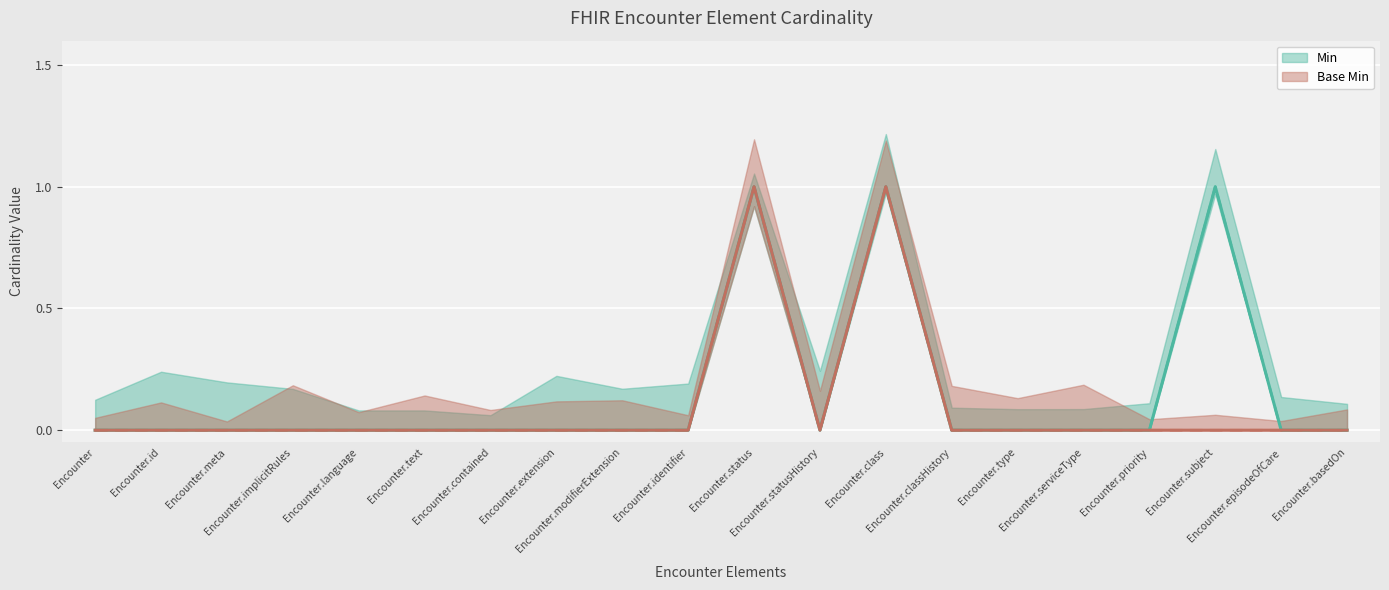

Reading left to right, what are all the values shown in this chart?

Min: Encounter=0	Encounter.id=0	Encounter.meta=0	Encounter.implicitRules=0	Encounter.language=0	Encounter.text=0	Encounter.contained=0	Encounter.extension=0	Encounter.modifierExtension=0	Encounter.identifier=0	Encounter.status=1	Encounter.statusHistory=0	Encounter.class=1	Encounter.classHistory=0	Encounter.type=0	Encounter.serviceType=0	Encounter.priority=0	Encounter.subject=1	Encounter.episodeOfCare=0	Encounter.basedOn=0
Base Min: Encounter=0	Encounter.id=0	Encounter.meta=0	Encounter.implicitRules=0	Encounter.language=0	Encounter.text=0	Encounter.contained=0	Encounter.extension=0	Encounter.modifierExtension=0	Encounter.identifier=0	Encounter.status=1	Encounter.statusHistory=0	Encounter.class=1	Encounter.classHistory=0	Encounter.type=0	Encounter.serviceType=0	Encounter.priority=0	Encounter.subject=0	Encounter.episodeOfCare=0	Encounter.basedOn=0